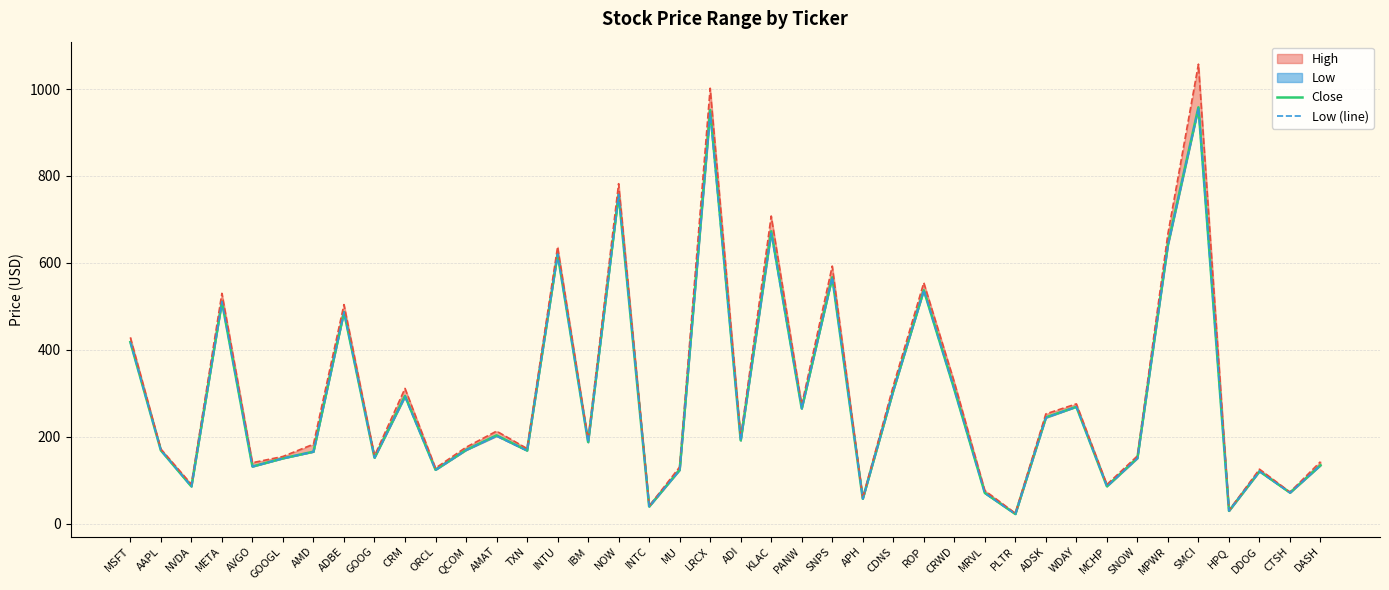

Is it true that Close equals 24.4 at APH?

False